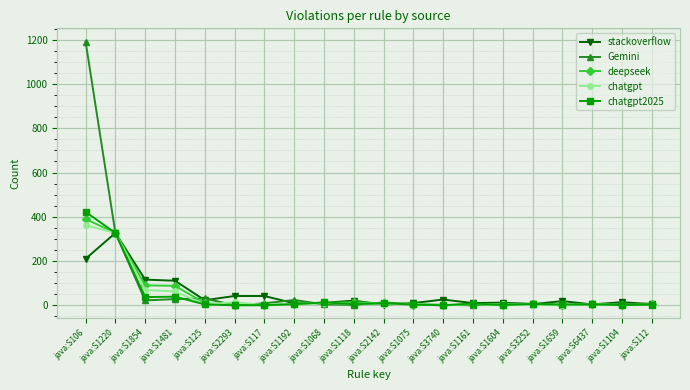

Is it true that deepseek equals 88 at java:S1481?

True